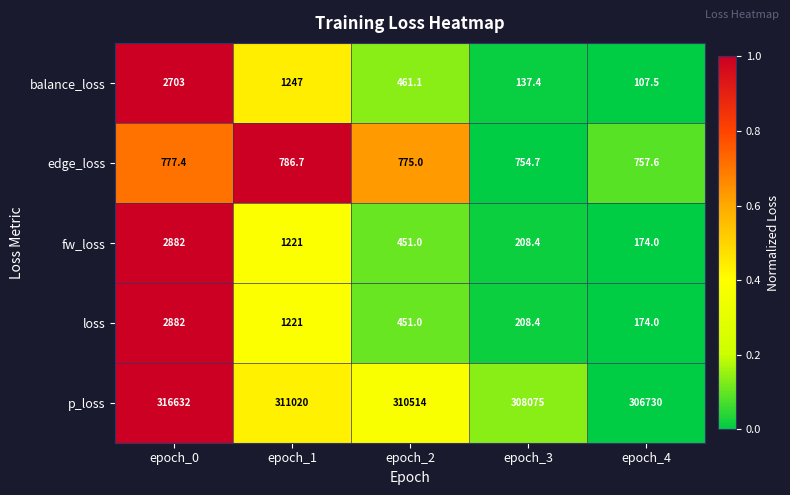

What is the spread (max minus min) of values at epoch_1?

310233.3